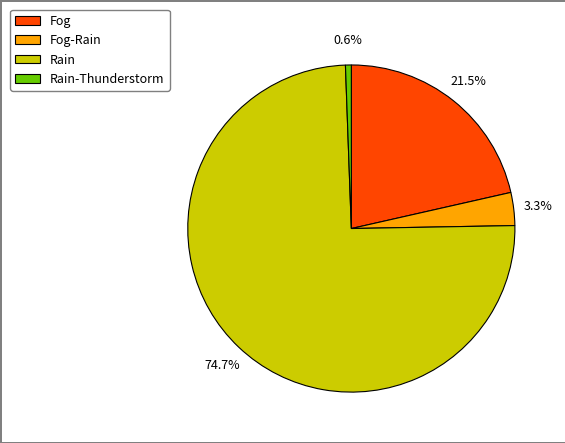

How many segments does this pie chart have?

4